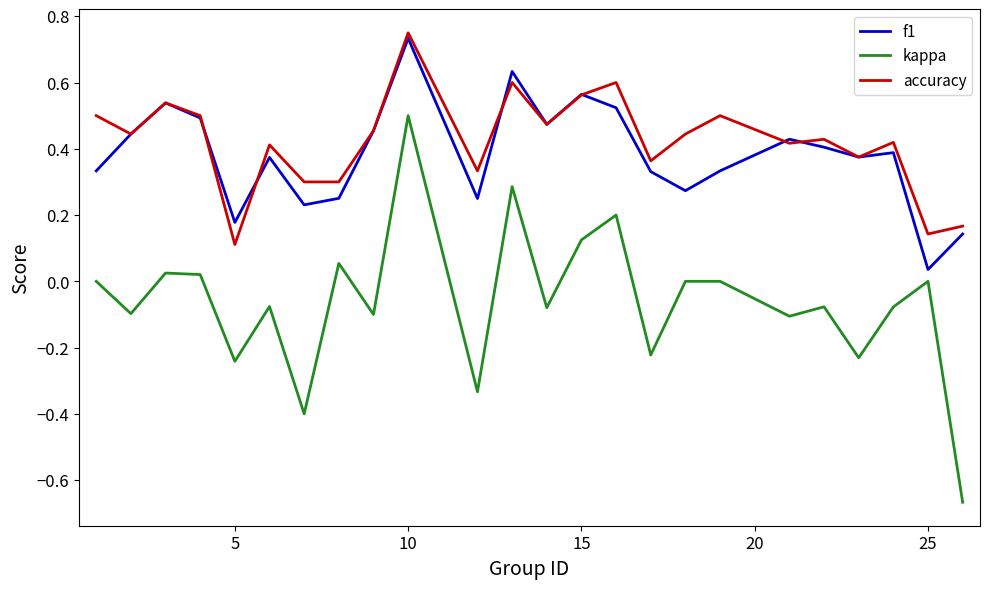

Which series has the largest range (max minus min)?

kappa